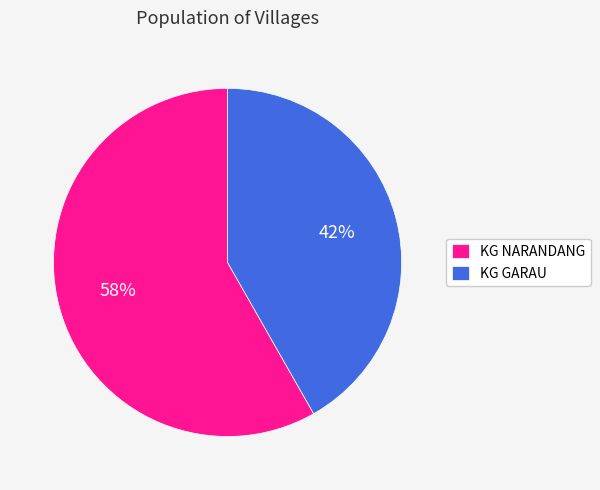

Is the sum of KG GARAU and KG NARANDANG greater than half?

Yes